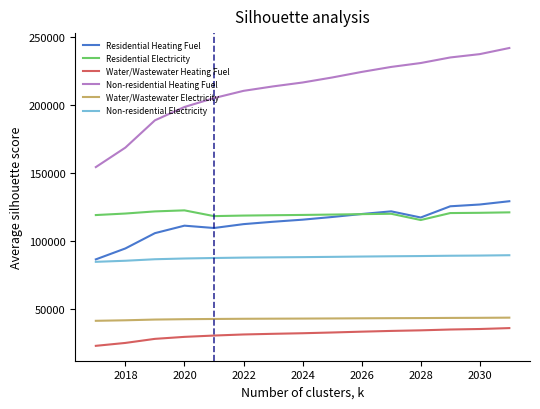

True or false: Water/Wastewater Electricity and Residential Electricity intersect in this chart.

False